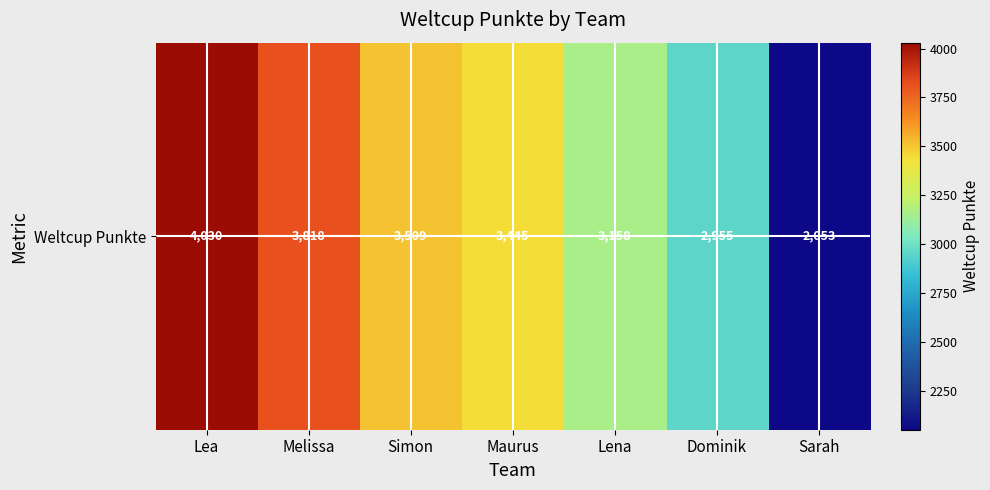

Rank the categories by value from highest to lowest.

Lea, Melissa, Simon, Maurus, Lena, Dominik, Sarah